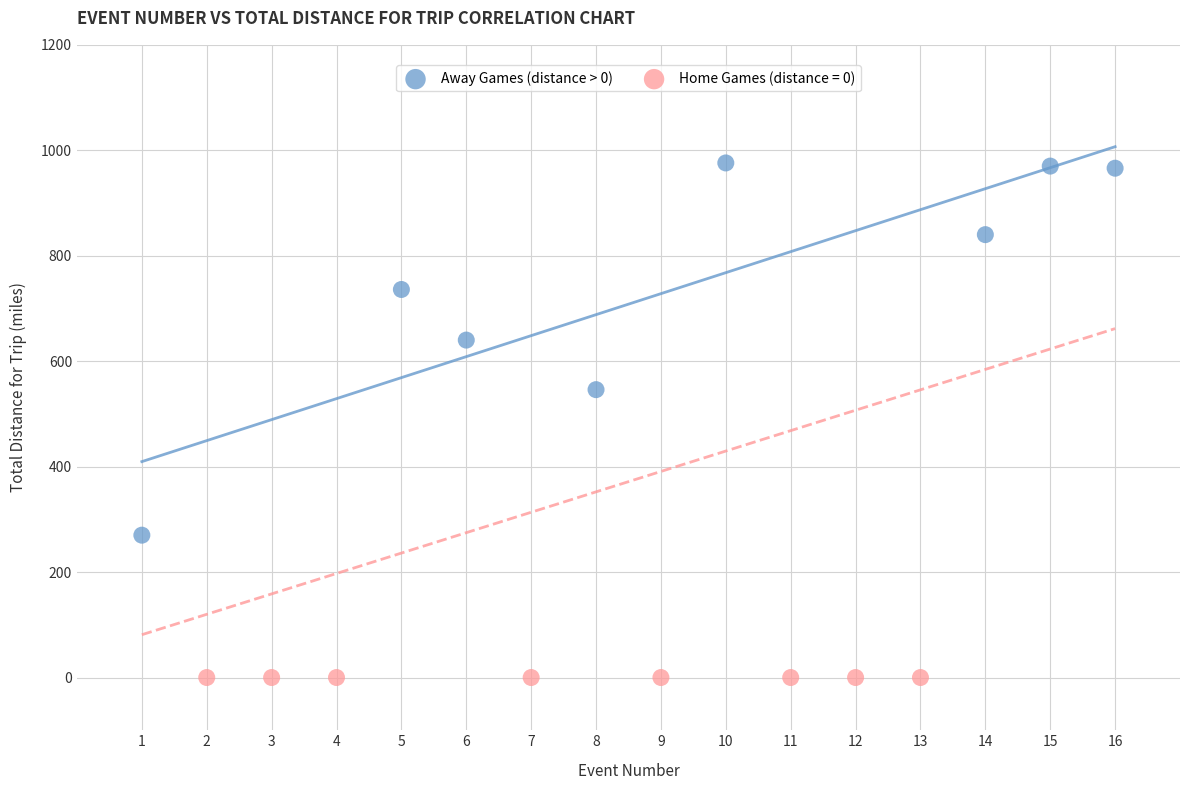

Which series contains the lowest Y value?

Home Games (distance = 0)